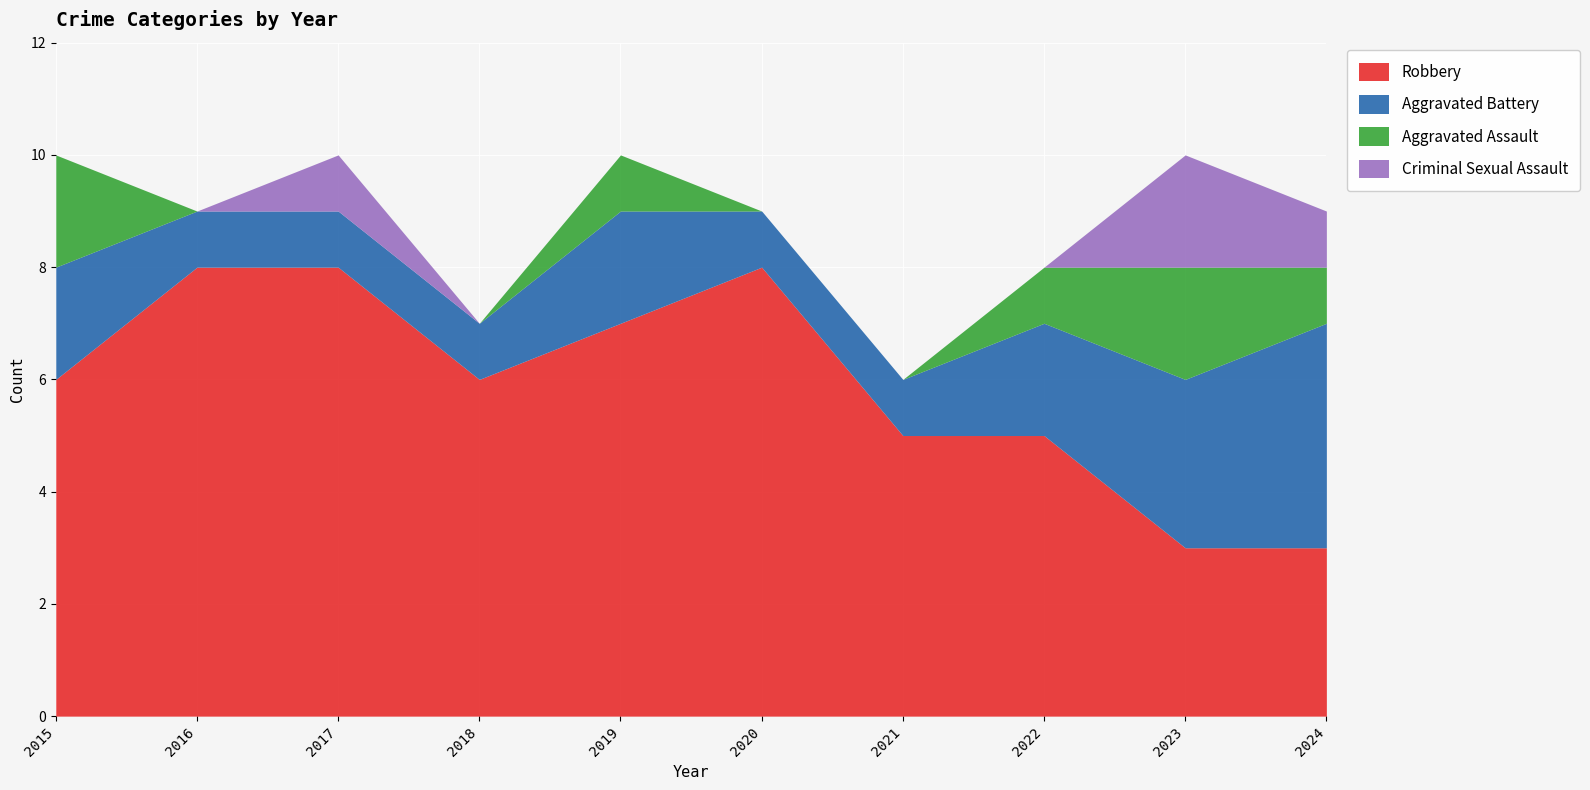

Reading left to right, extract all data points from this chart.

Robbery: 2015=6	2016=8	2017=8	2018=6	2019=7	2020=8	2021=5	2022=5	2023=3	2024=3
Aggravated Battery: 2015=2	2016=1	2017=1	2018=1	2019=2	2020=1	2021=1	2022=2	2023=3	2024=4
Aggravated Assault: 2015=2	2016=0	2017=0	2018=0	2019=1	2020=0	2021=0	2022=1	2023=2	2024=1
Criminal Sexual Assault: 2015=0	2016=0	2017=1	2018=0	2019=0	2020=0	2021=0	2022=0	2023=2	2024=1